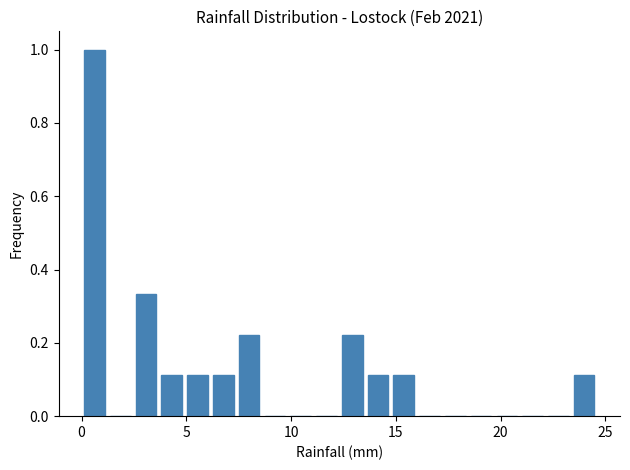

Read against the x-axis, roughly where is the centre of the tallest bar?

0.5